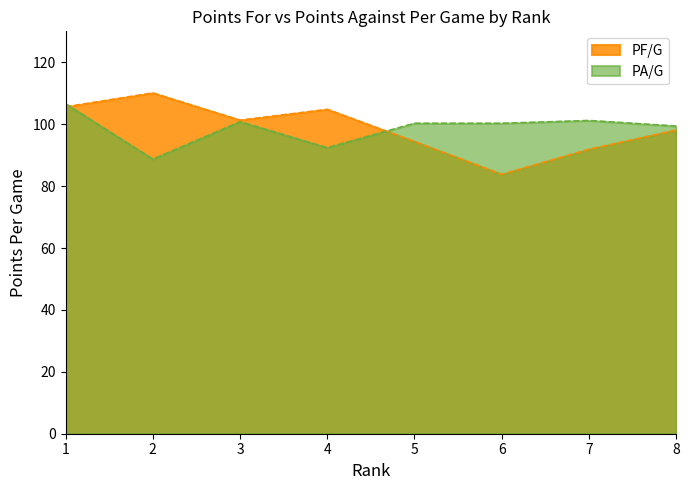

Which series changed the most between 1 and 2?

PA/G